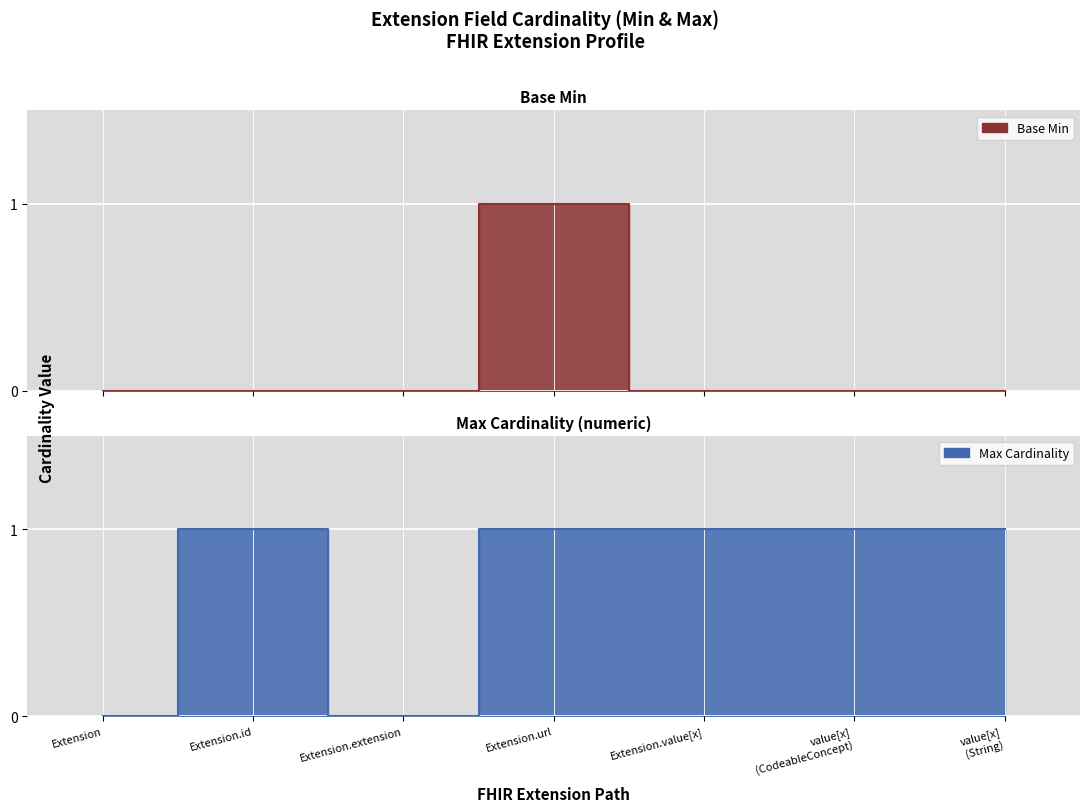

Which label corresponds to the largest value in the chart?

Extension.url